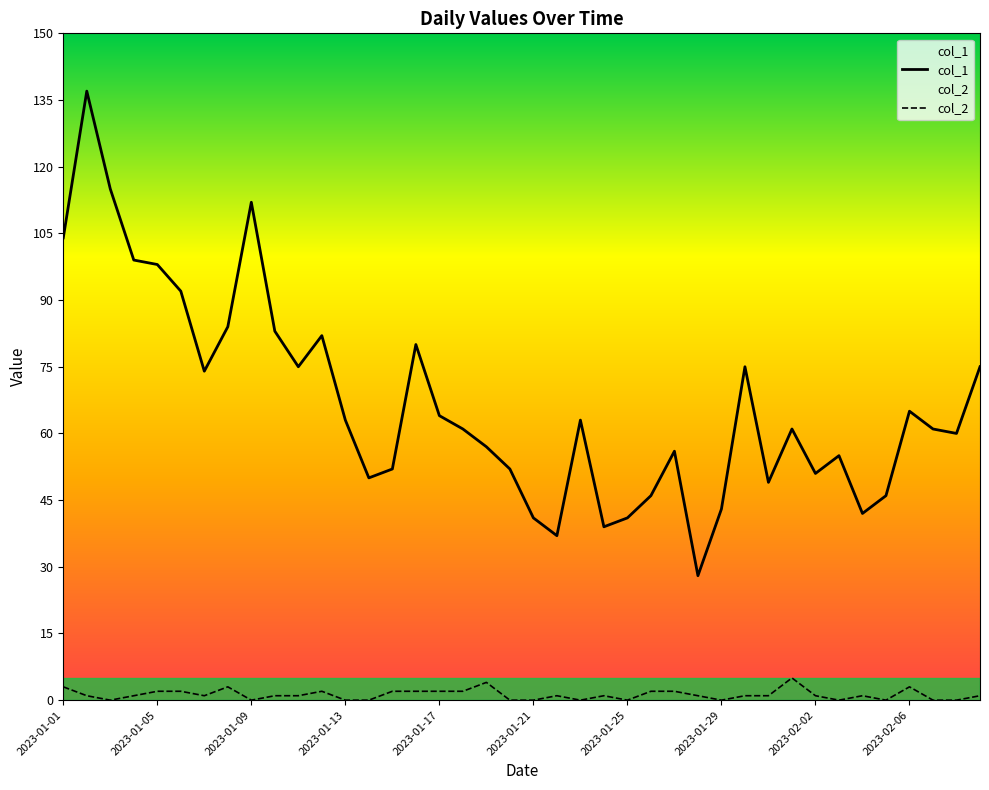

Which series has the largest total across all categories?

col_1